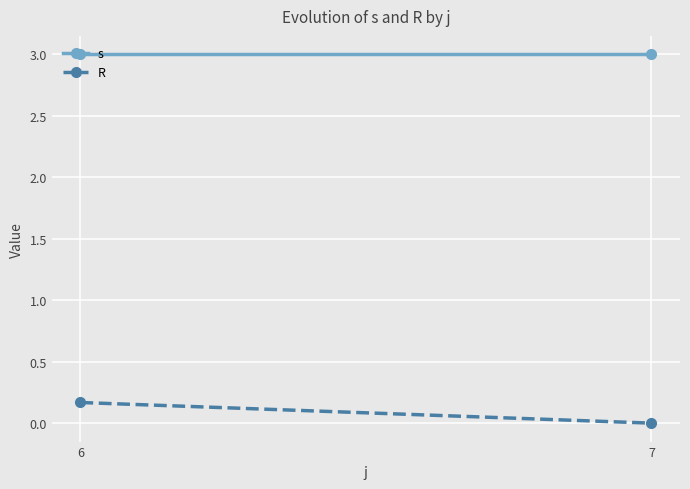

At 7, list the series in order from smallest to largest.

R, s